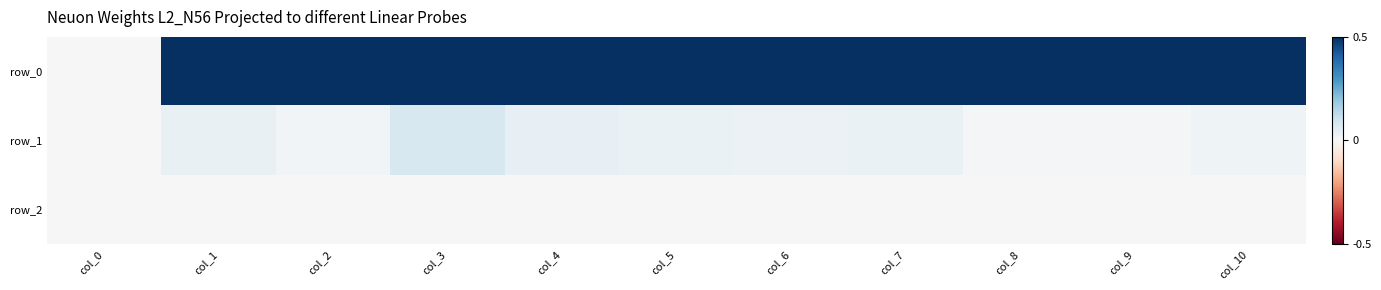

How many positive values does the row_1 series have?

10